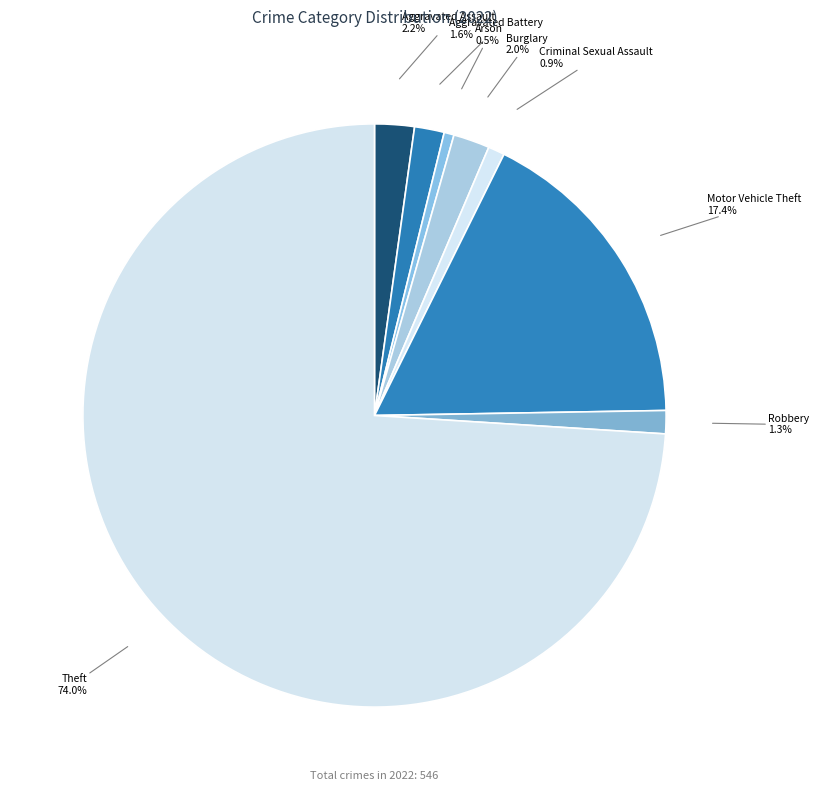

What is the ratio of the value at Robbery to the value at Aggravated Battery?

0.8